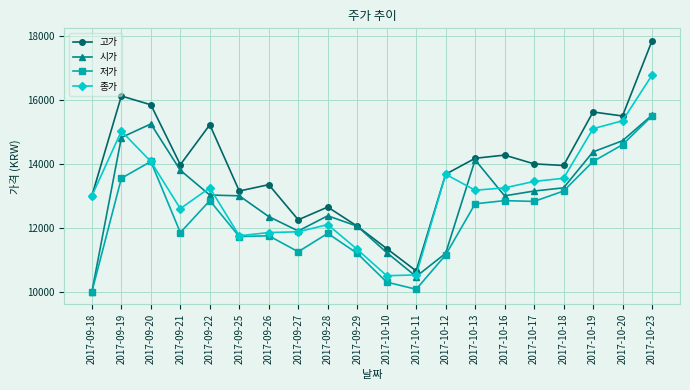

What is the difference between the 시가 values at 2017-10-16 and 2017-10-20?

1725